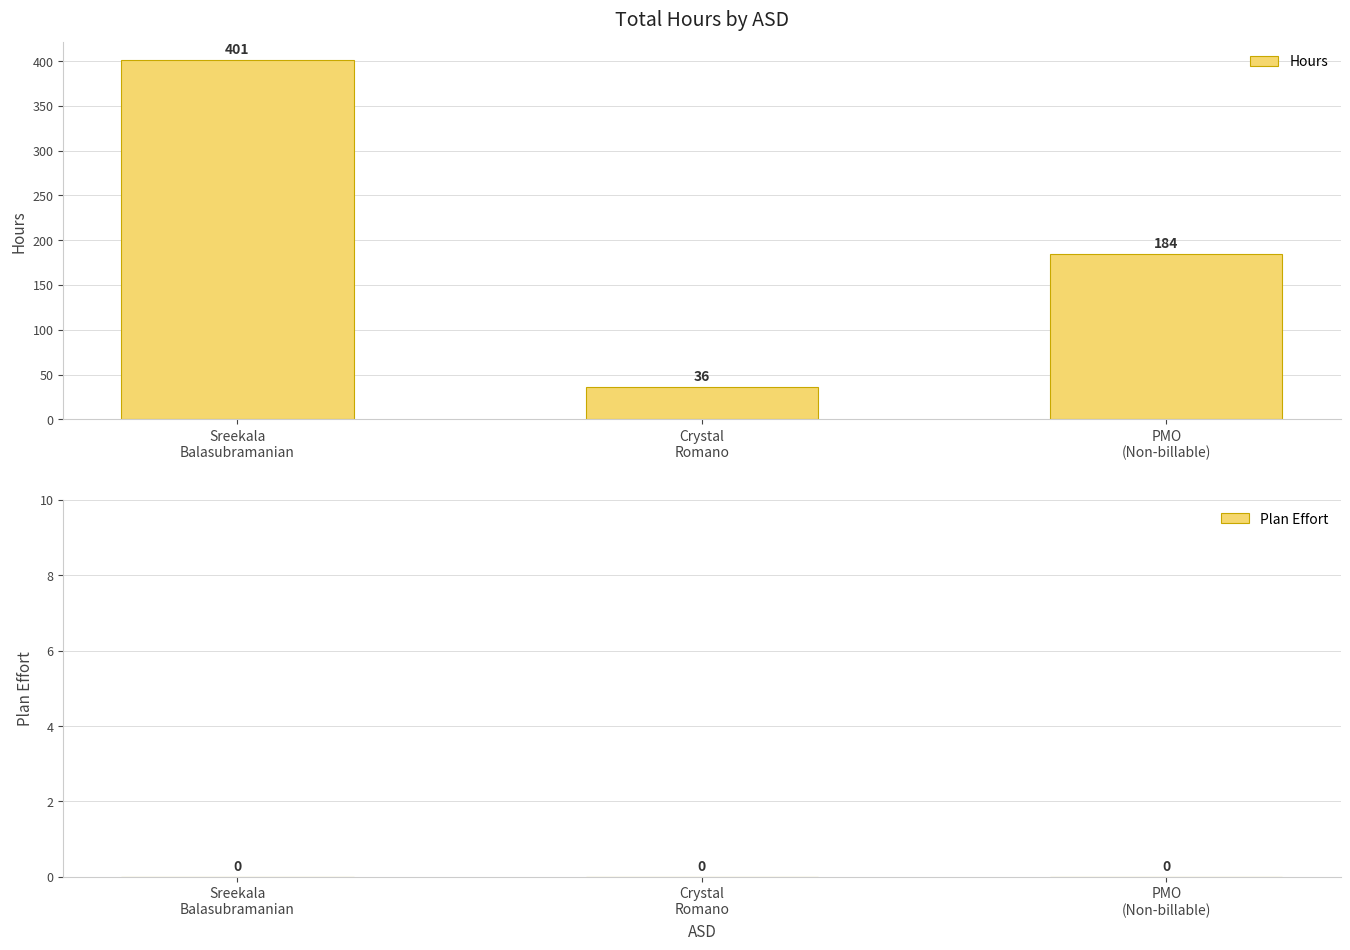

How many values are between 36 and 401?

3